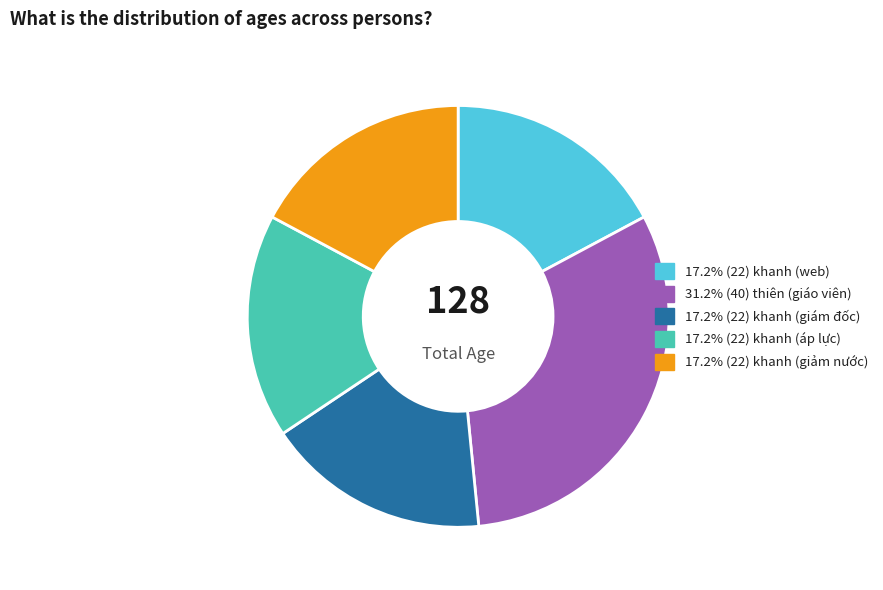

Is there any slice that represents more than half of the pie?

No